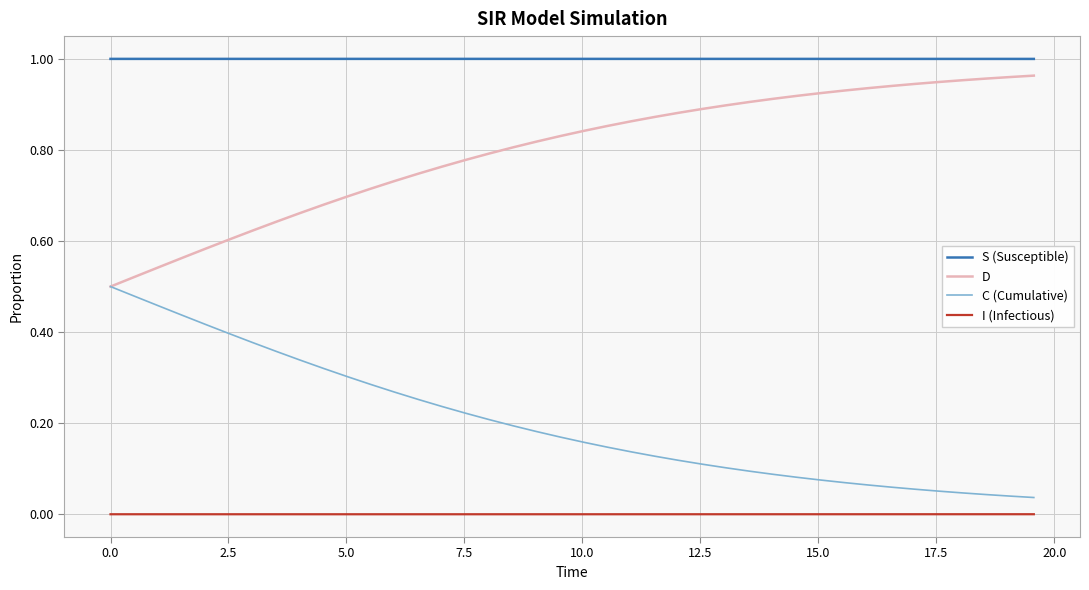

List the series in order of their overall mean, highest first.

S (Susceptible), D, C (Cumulative), I (Infectious)